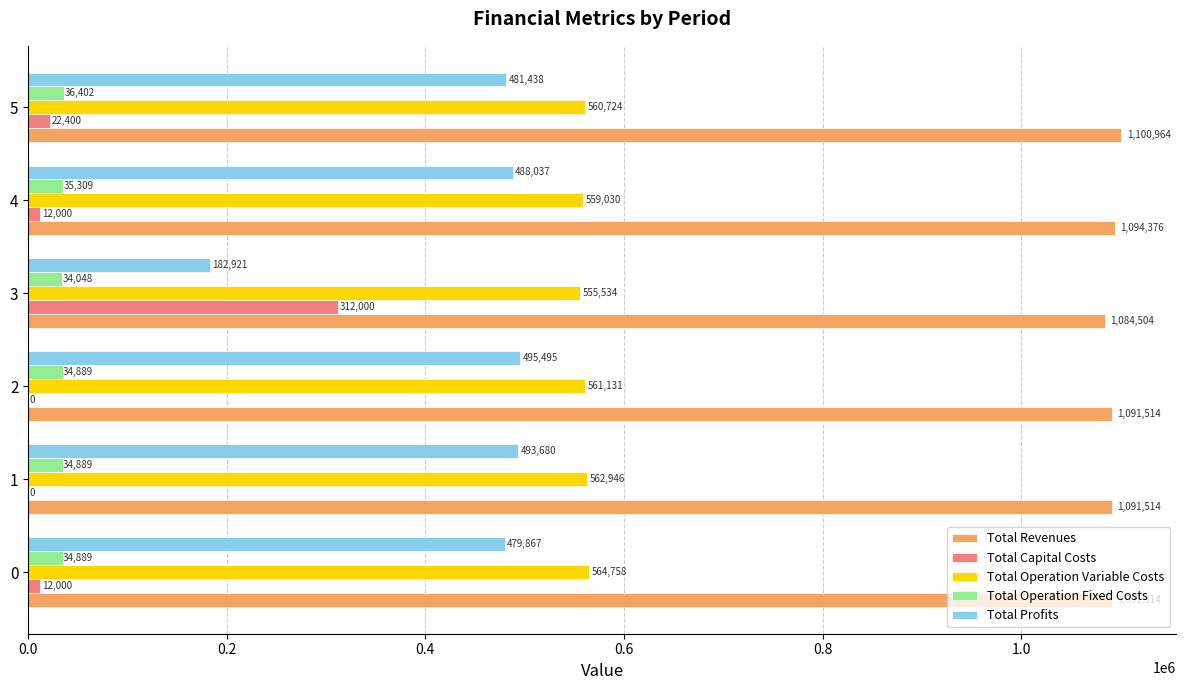

What are all the series names shown in the legend?

Total Revenues, Total Capital Costs, Total Operation Variable Costs, Total Operation Fixed Costs, Total Profits